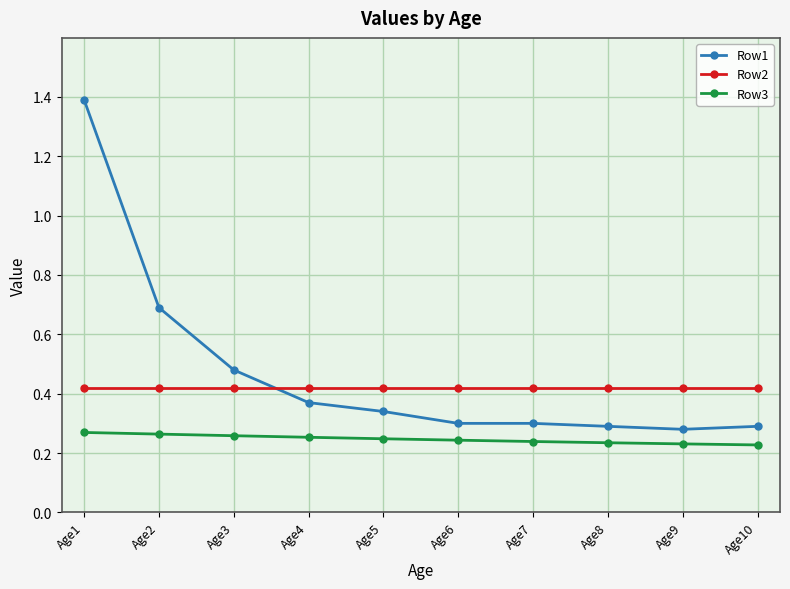

Rank the series by their average value, from lowest to highest.

Row3, Row2, Row1